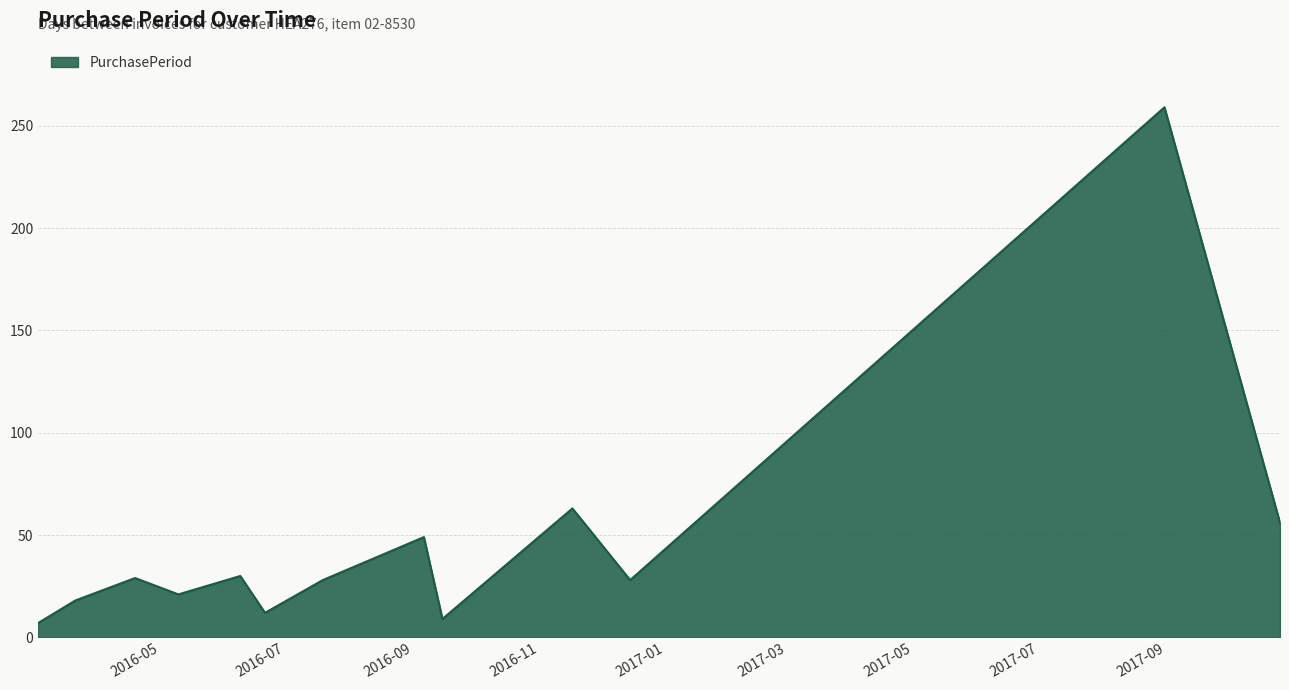

How many lines are shown in the chart?

1